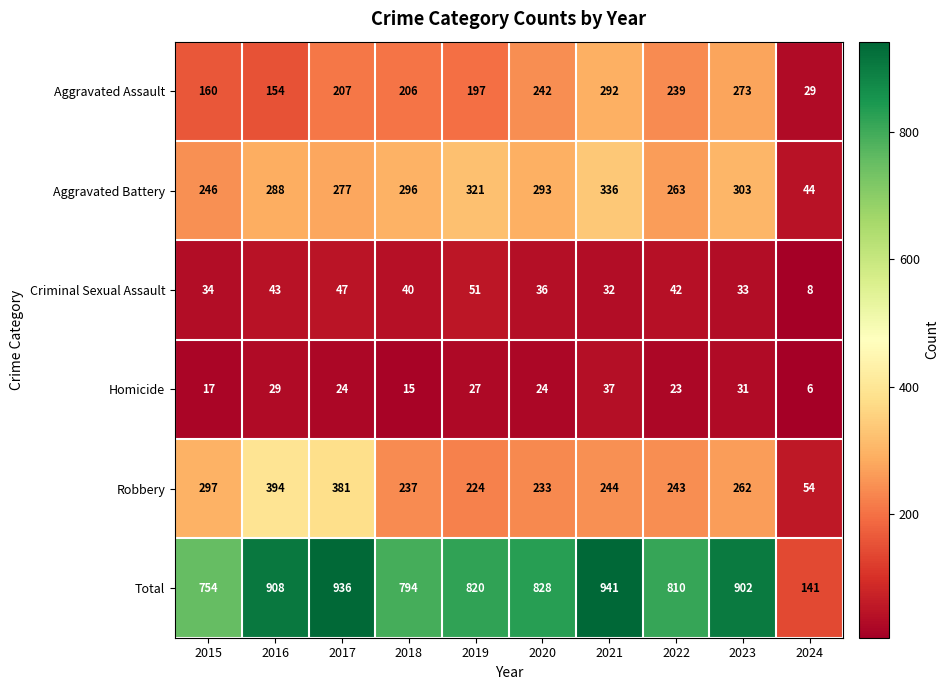

At 2024, list the series in order from smallest to largest.

Homicide, Criminal Sexual Assault, Aggravated Assault, Aggravated Battery, Robbery, Total